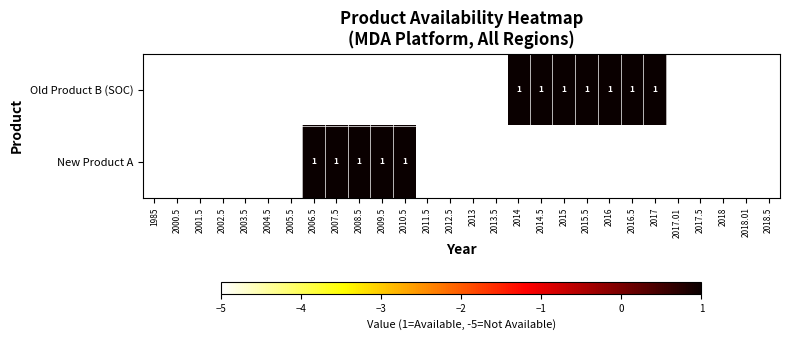

Which category has the highest value in the New Product A series?

2006.5